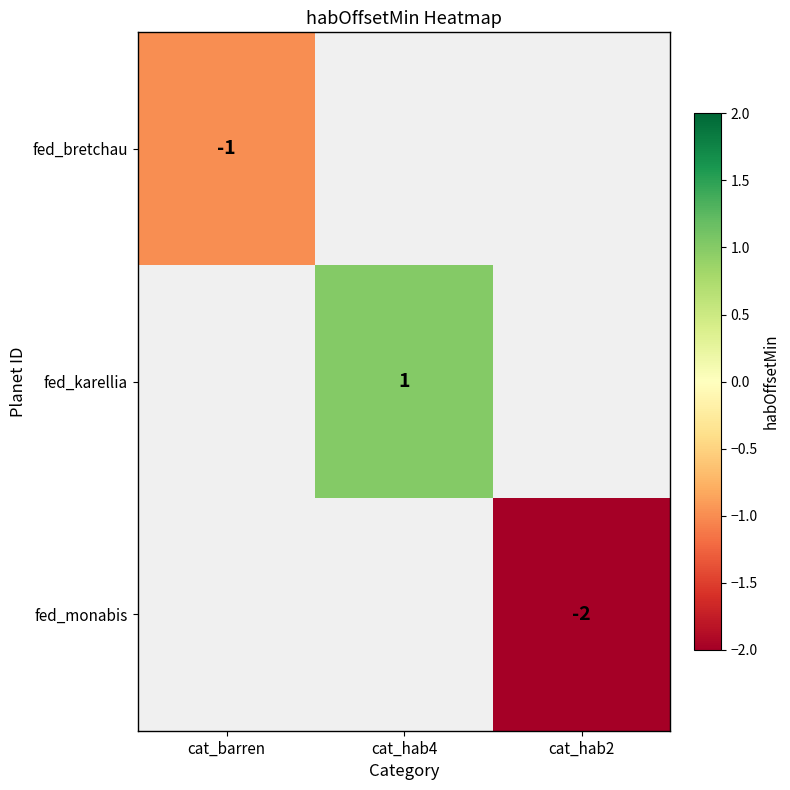

The value of fed_monabis at cat_hab2 is -2. True or false?

True